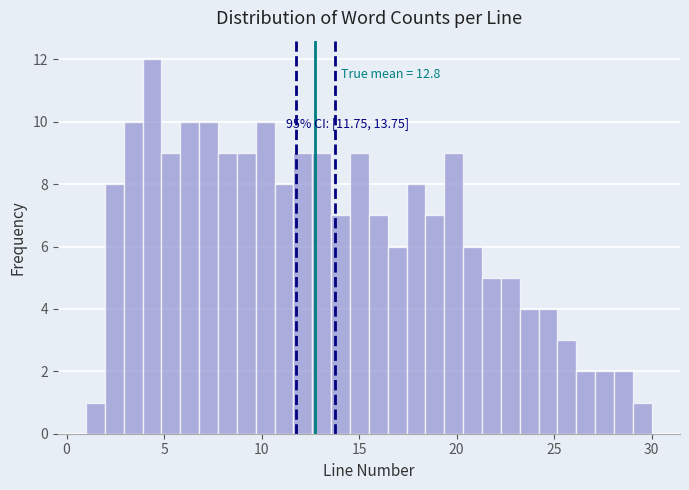

Read against the x-axis, roughly where is the centre of the tallest bar?

4.5